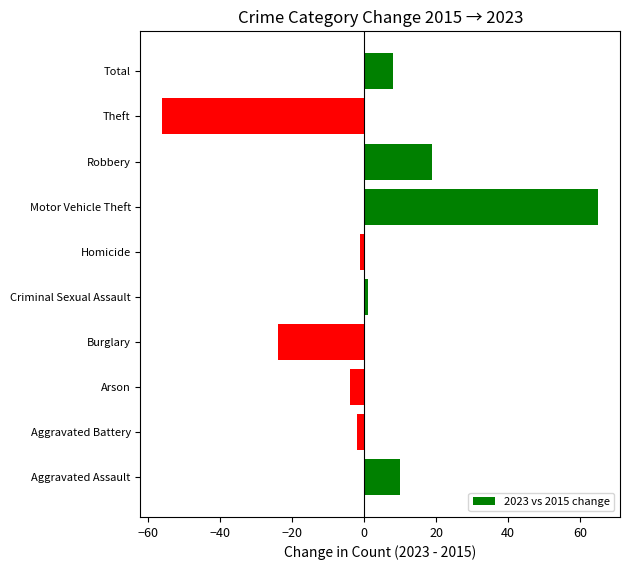

What is the difference between the maximum and second lowest values?

89